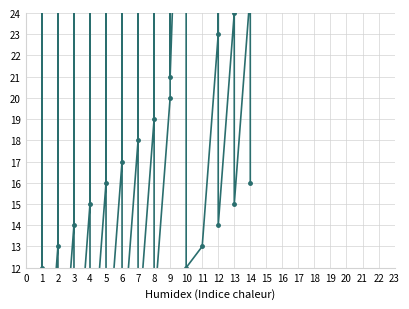

Reading left to right, what are all the values shown in this chart?

2	12	34	3	13	35	4	14	36	5	15	37	6	16	38	7	17	39	8	18	40	9	19	41	10	20	42	21	43	12	13	23	45	14	24	46	15	25	47	16